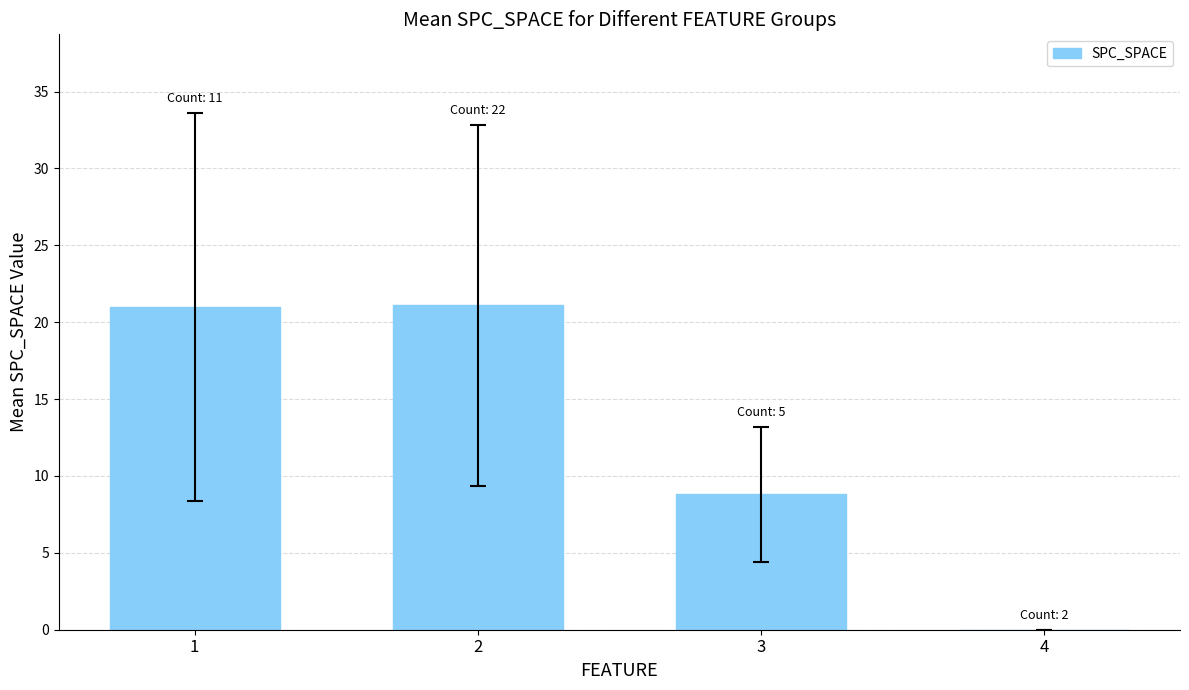

What is the average value?

12.7